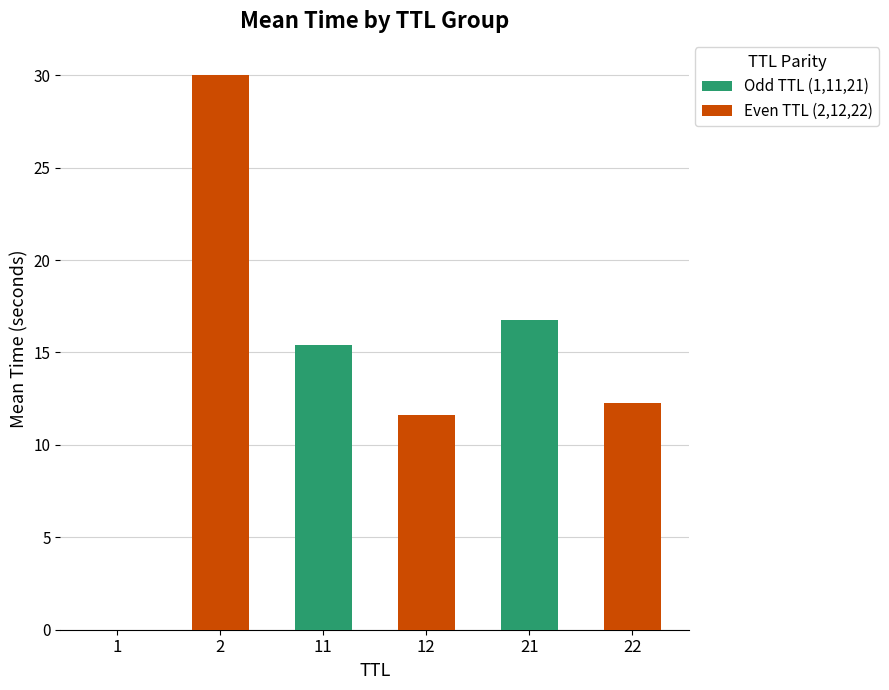

True or false: Even TTL (2,12,22) has a value of 45.9 at 1.

False